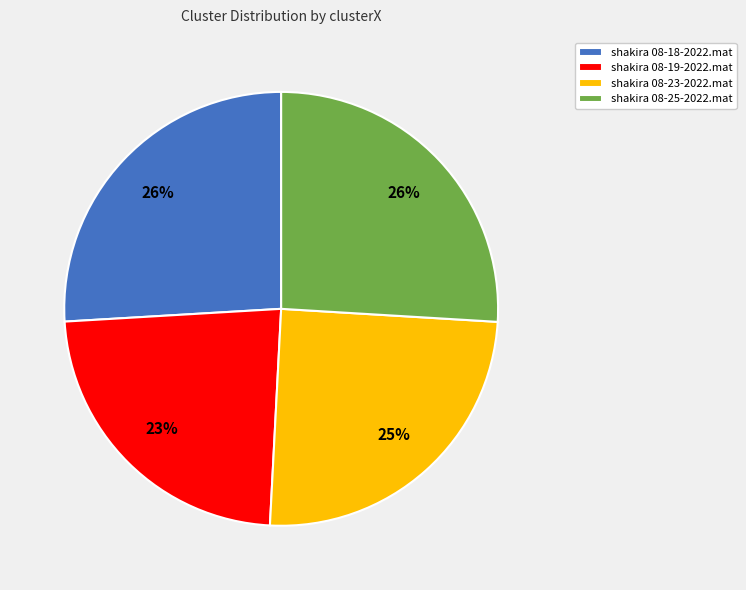

Approximately how many times larger is the value at shakira 08-18-2022.mat compared to shakira 08-23-2022.mat?

1.0